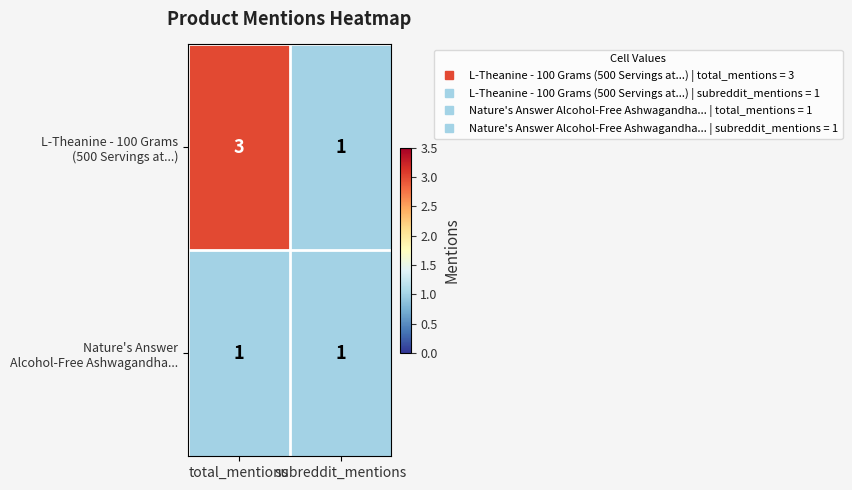

How many series are shown in this chart?

2